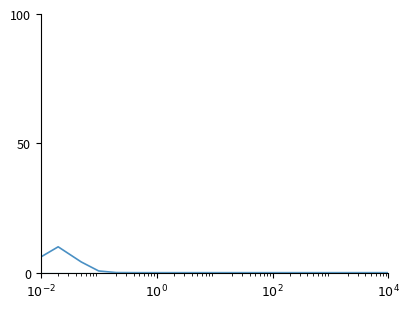

What is the maximum value shown in the chart?

10.0